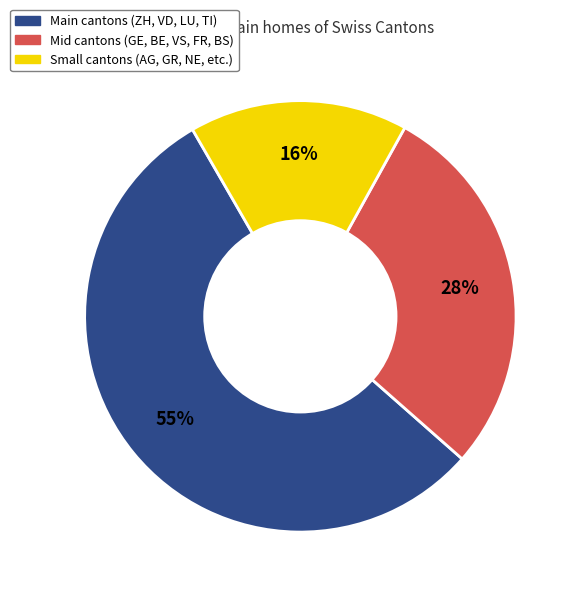

What is the largest slice in the pie chart?

Main cantons (ZH, VD, LU, TI)